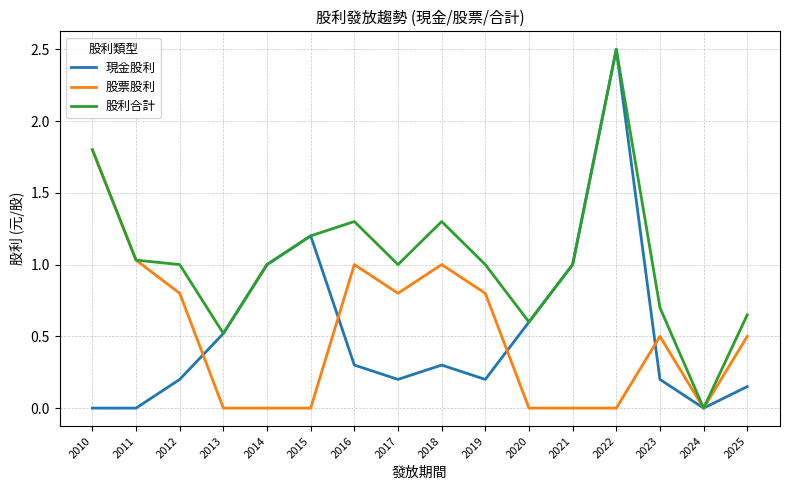

Is the value of 股票股利 at 2012 greater than the value of 現金股利 at 2010?

Yes